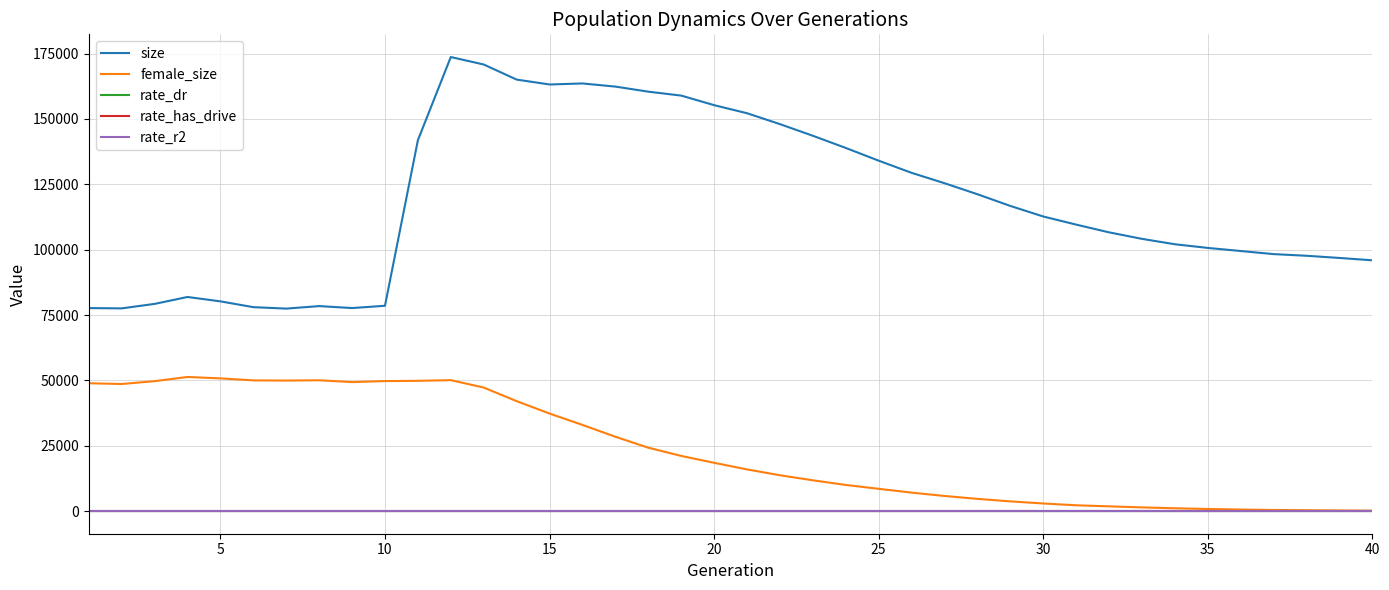

True or false: size and female_size cross at least once.

False